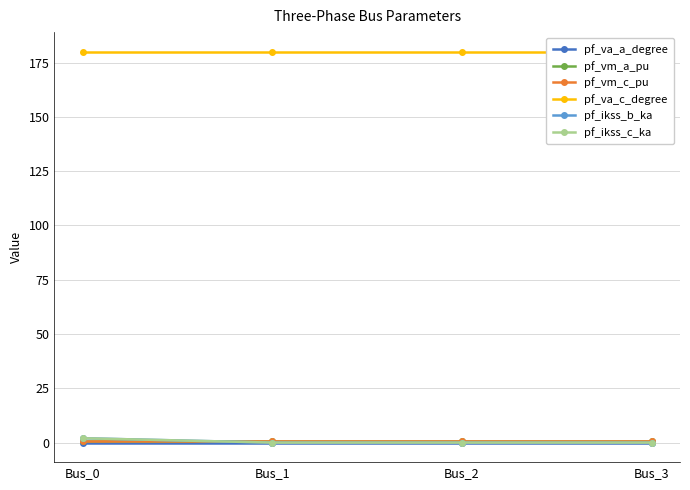

Reading right to left, extract all data points from this chart.

pf_va_a_degree: 0.0	0.0	0.0	0.0
pf_vm_a_pu: 0.9	0.9	0.9	0.9
pf_vm_c_pu: 0.9	0.9	0.9	0.9
pf_va_c_degree: 180.0	180.0	180.0	180.0
pf_ikss_b_ka: 0.0	0.0	0.0	2.0
pf_ikss_c_ka: 0.0	0.0	0.0	2.0